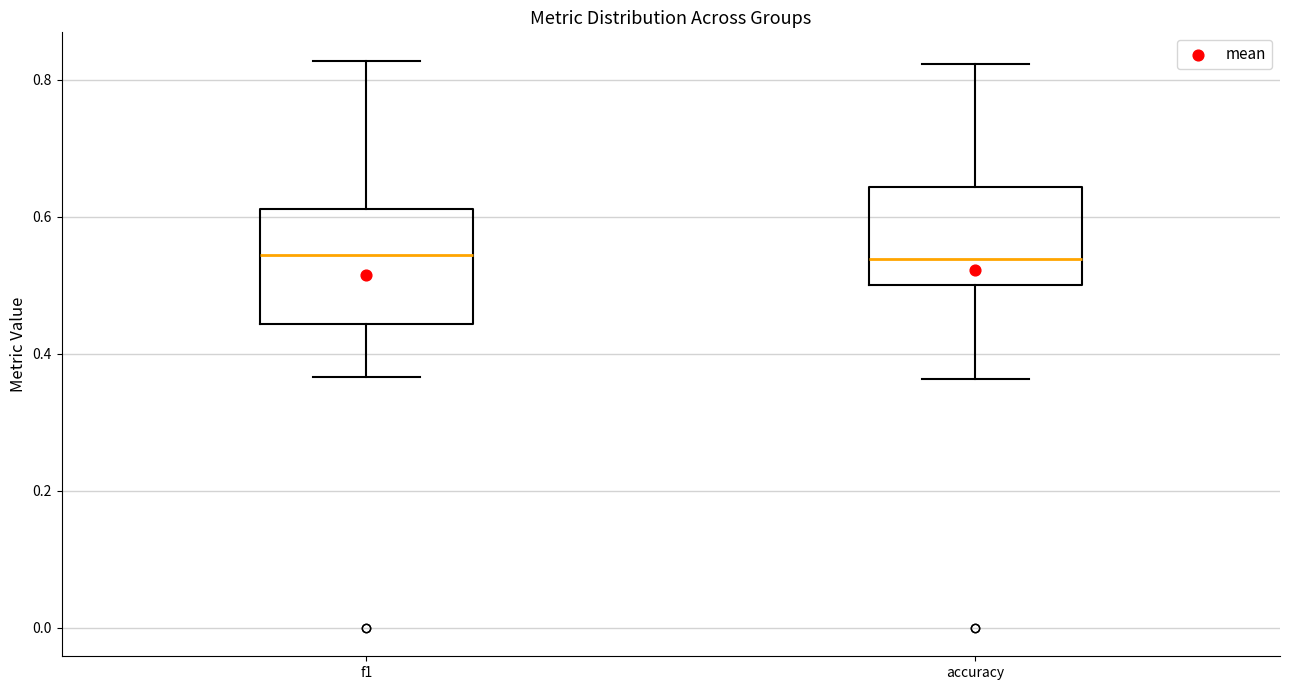

Which box is the tallest, from its lower edge to its upper edge?

f1